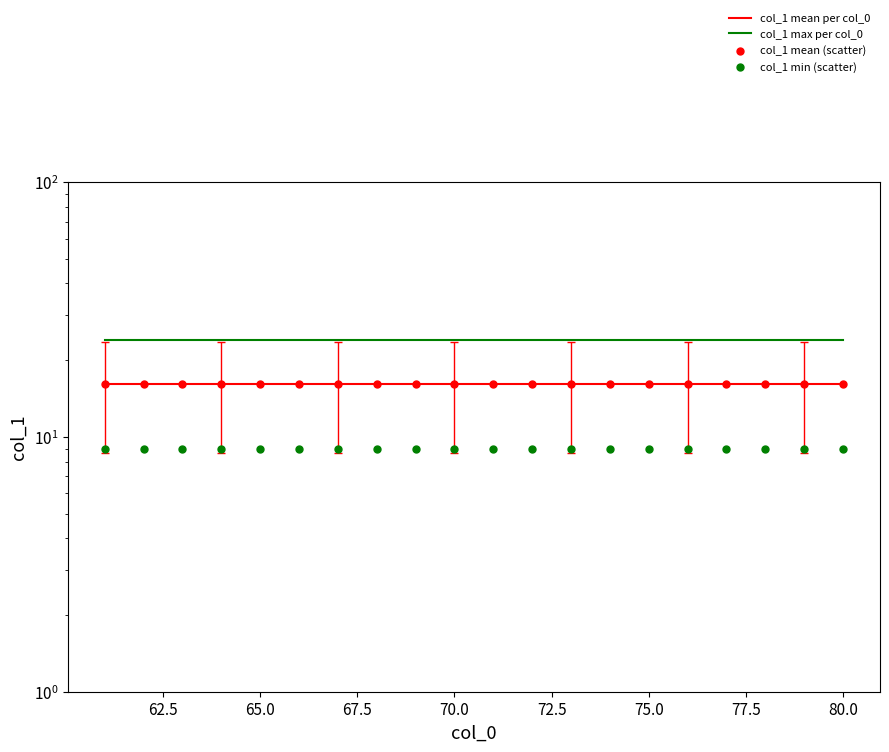

Which series has the largest total across all categories?

col_1 max per col_0